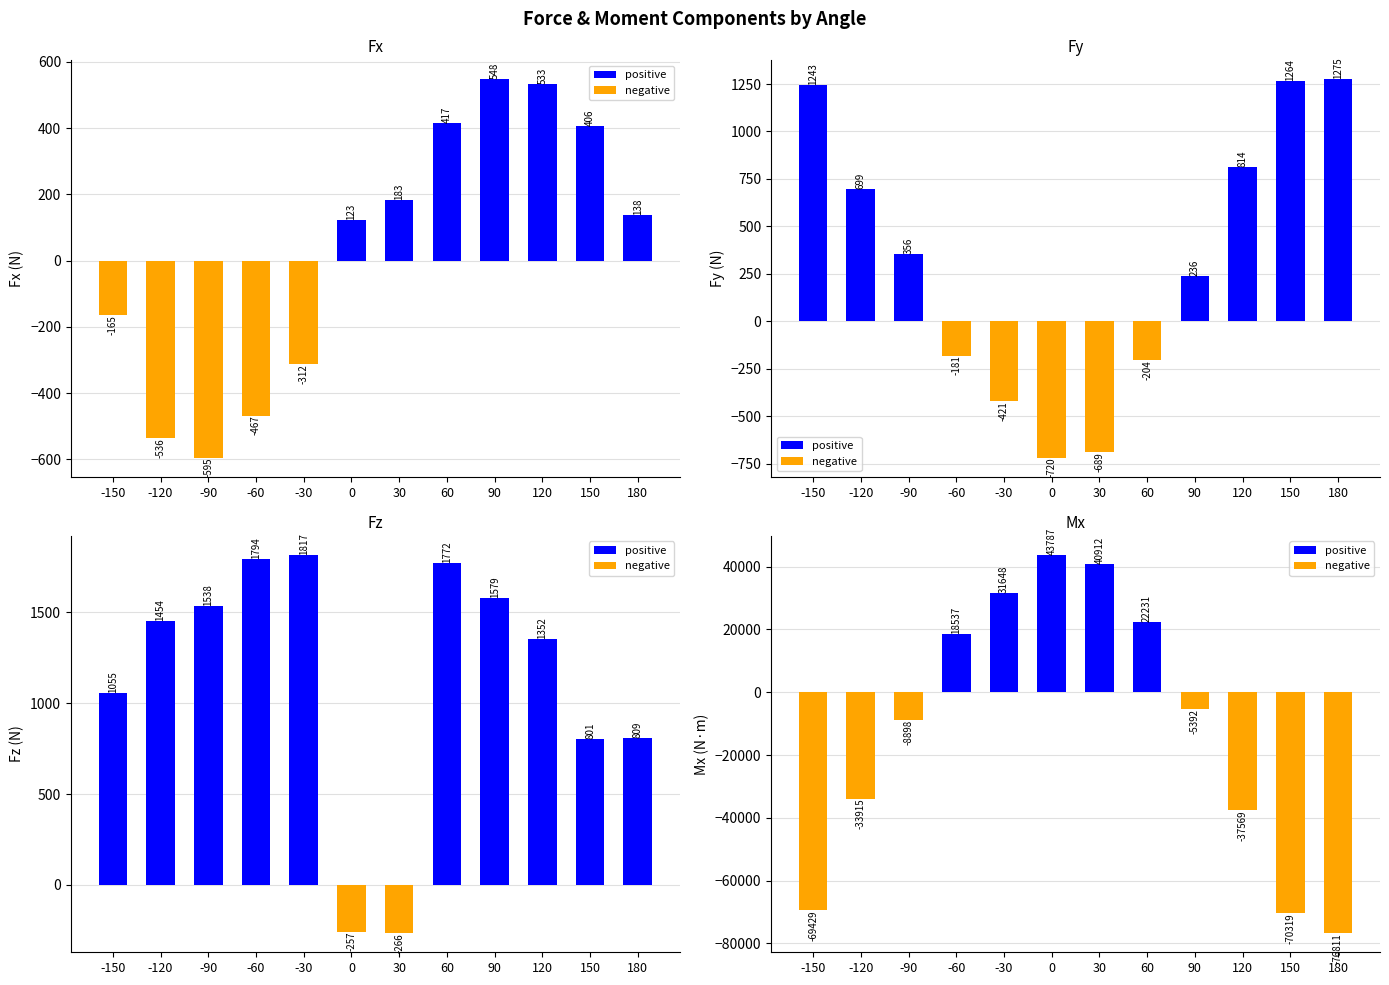

What is the lowest value of the Fz series?

-266.3